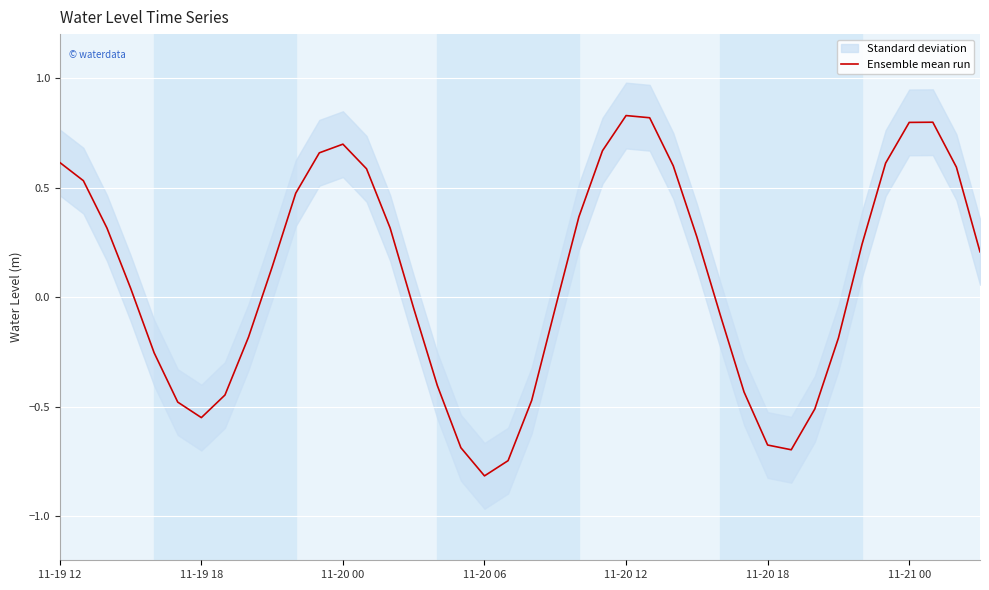

The value at 19 is -0.7. True or false?

True